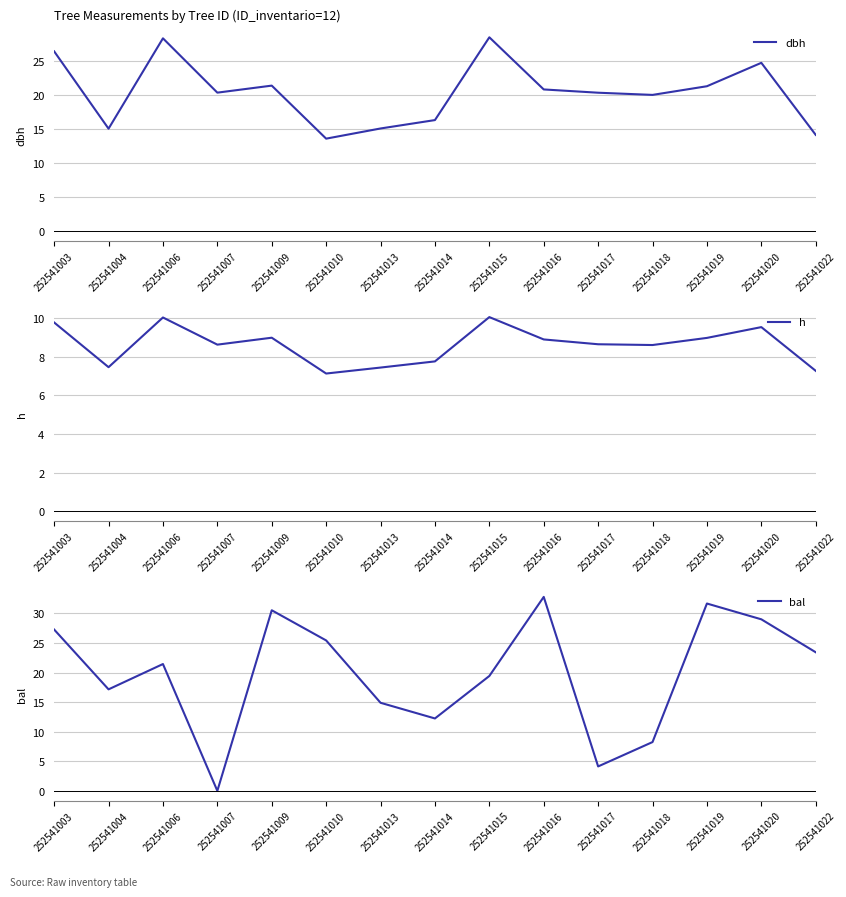

Reading right to left, transcribe all the data shown in this chart.

dbh: 14.1	24.7	21.2	20.0	20.3	20.8	28.4	16.3	15.1	13.6	21.3	20.3	28.3	15.0	26.4
h: 7.3	9.6	9.0	8.6	8.7	8.9	10.1	7.8	7.5	7.1	9.0	8.6	10.1	7.5	9.8
bal: 23.4	29.0	31.7	8.2	4.1	32.8	19.4	12.2	14.9	25.4	30.5	0.0	21.4	17.2	27.3